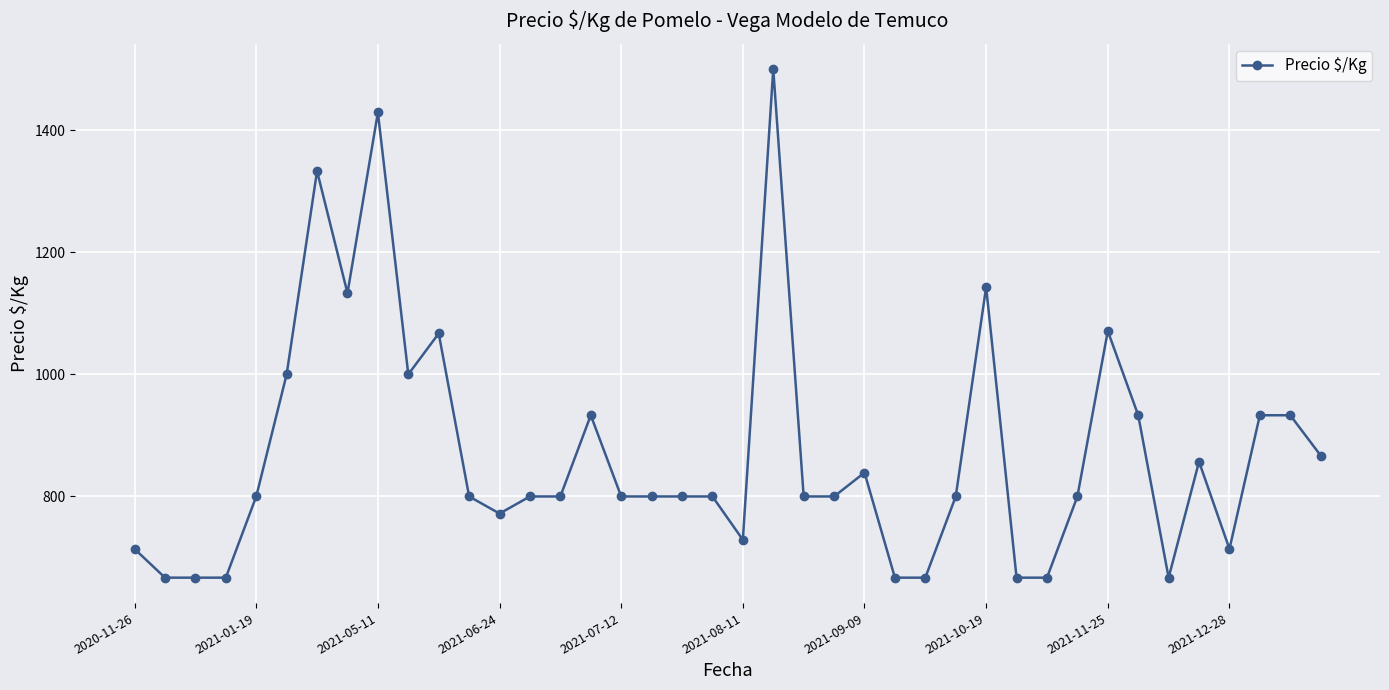

What is the difference between the second highest and minimum values?

762